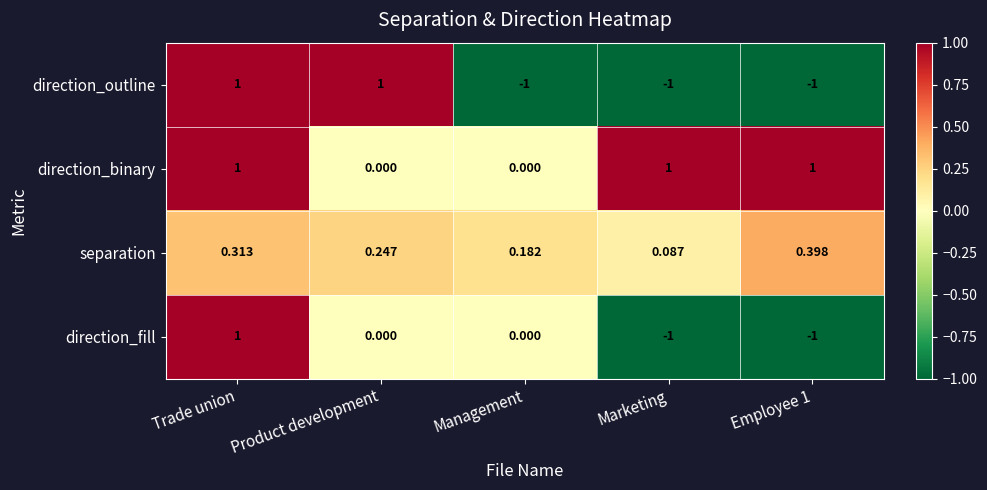

At which label does direction_fill first exceed 0?

Trade union